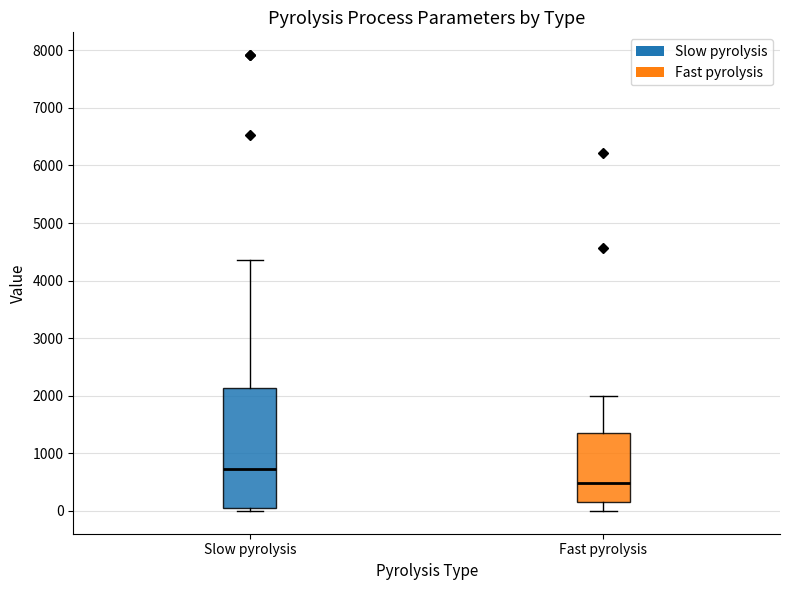

Which box has the lowest median line?

Fast pyrolysis